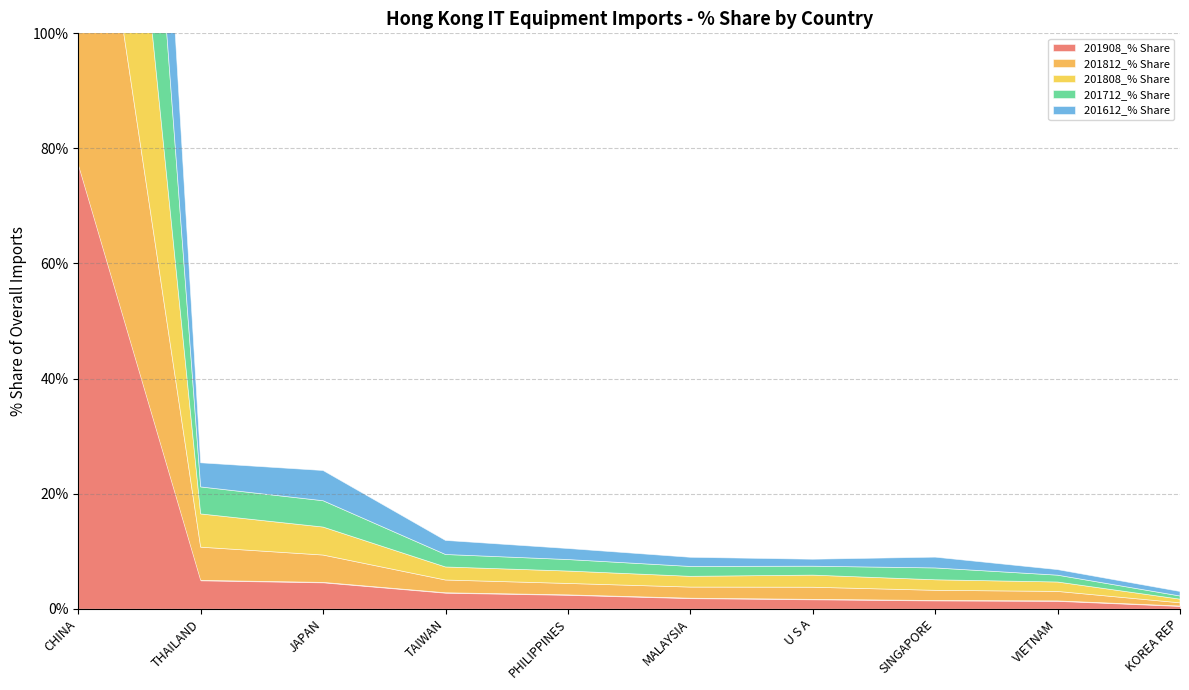

Reading left to right, what are all the values shown in this chart?

201908_% Share: CHINA=77.2	THAILAND=4.9	JAPAN=4.6	TAIWAN=2.8	PHILIPPINES=2.4	MALAYSIA=1.8	U S A=1.6	SINGAPORE=1.4	VIETNAM=1.3	KOREA REP=0.5
201812_% Share: CHINA=75.6	THAILAND=5.8	JAPAN=4.8	TAIWAN=2.2	PHILIPPINES=2.0	MALAYSIA=1.9	U S A=2.1	SINGAPORE=1.8	VIETNAM=1.7	KOREA REP=0.6
201808_% Share: CHINA=75.2	THAILAND=5.8	JAPAN=4.9	TAIWAN=2.3	PHILIPPINES=2.2	MALAYSIA=1.9	U S A=2.1	SINGAPORE=1.8	VIETNAM=1.6	KOREA REP=0.6
201712_% Share: CHINA=77.8	THAILAND=4.7	JAPAN=4.6	TAIWAN=2.2	PHILIPPINES=2.0	MALAYSIA=1.7	U S A=1.6	SINGAPORE=2.1	VIETNAM=1.2	KOREA REP=0.6
201612_% Share: CHINA=78.1	THAILAND=4.2	JAPAN=5.3	TAIWAN=2.4	PHILIPPINES=1.9	MALAYSIA=1.6	U S A=1.2	SINGAPORE=1.9	VIETNAM=1.0	KOREA REP=0.8